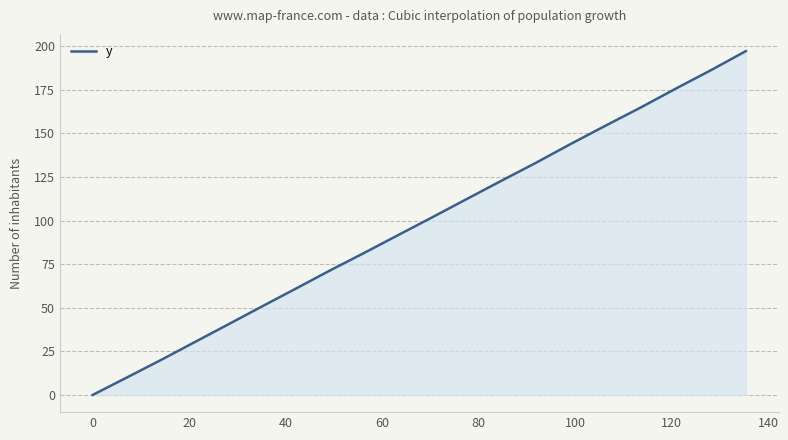

What is the maximum value shown in the chart?

197.2